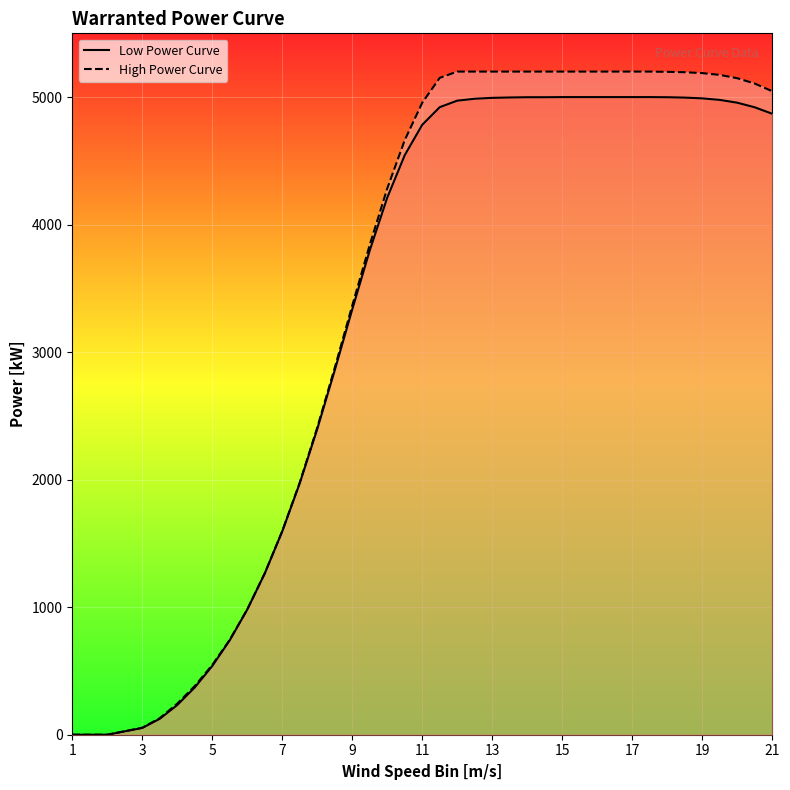

What position from the left is 3?

3